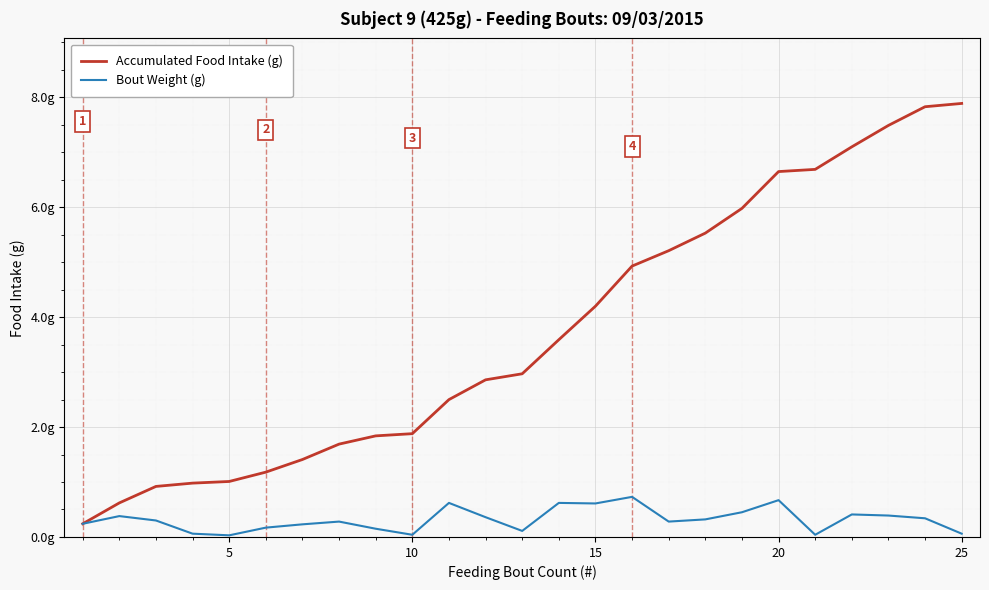

What are all the series names shown in the legend?

Accumulated Food Intake (g), Bout Weight (g)